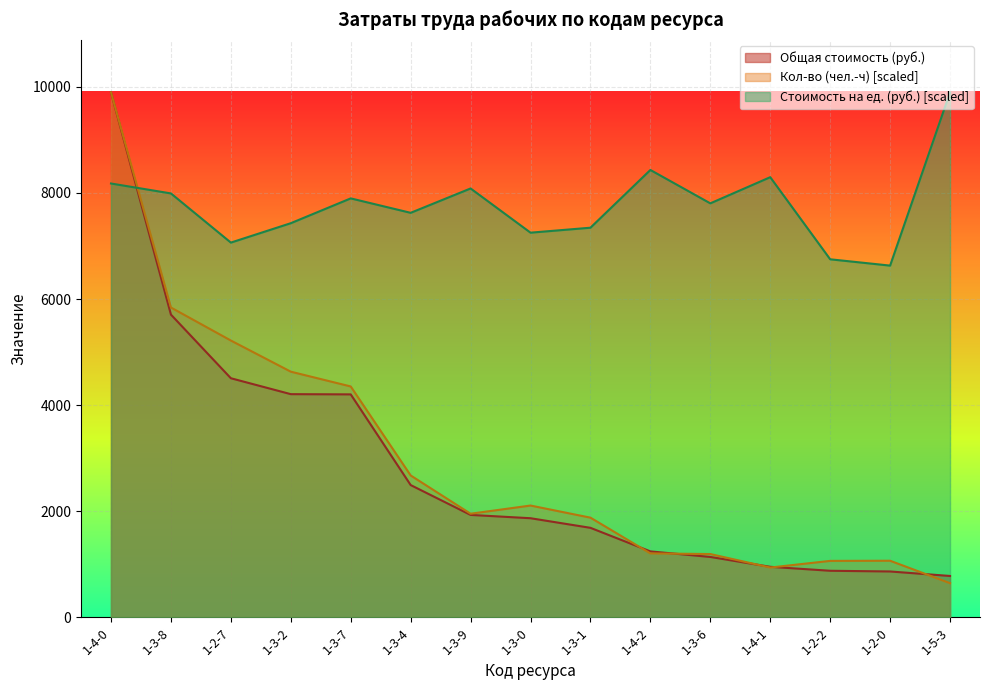

Reading left to right, list all the values displayed in this chart.

Общая стоимость (руб.): 1-4-0=9895.1	1-3-8=5707.5	1-2-7=4508.3	1-3-2=4208.4	1-3-7=4204.2	1-3-4=2495.7	1-3-9=1932.9	1-3-0=1870.5	1-3-1=1689.5	1-4-2=1245.6	1-3-6=1140.8	1-4-1=955.1	1-2-2=880.5	1-2-0=867.1	1-5-3=782.4
Кол-во (чел.-ч): 1-4-0=9895.1	1-3-8=5841.1	1-2-7=5219.0	1-3-2=4632.1	1-3-7=4353.5	1-3-4=2676.6	1-3-9=1955.3	1-3-0=2109.6	1-3-1=1881.2	1-4-2=1207.9	1-3-6=1195.5	1-4-1=941.4	1-2-2=1066.8	1-2-0=1069.5	1-5-3=646.7
Стоимость на ед. (руб.): 1-4-0=8177.9	1-3-8=7990.9	1-2-7=7064.3	1-3-2=7429.8	1-3-7=7897.4	1-3-4=7625.4	1-3-9=8084.4	1-3-0=7251.3	1-3-1=7344.8	1-4-2=8433.0	1-3-6=7803.9	1-4-1=8296.9	1-2-2=6749.8	1-2-0=6630.8	1-5-3=9895.1